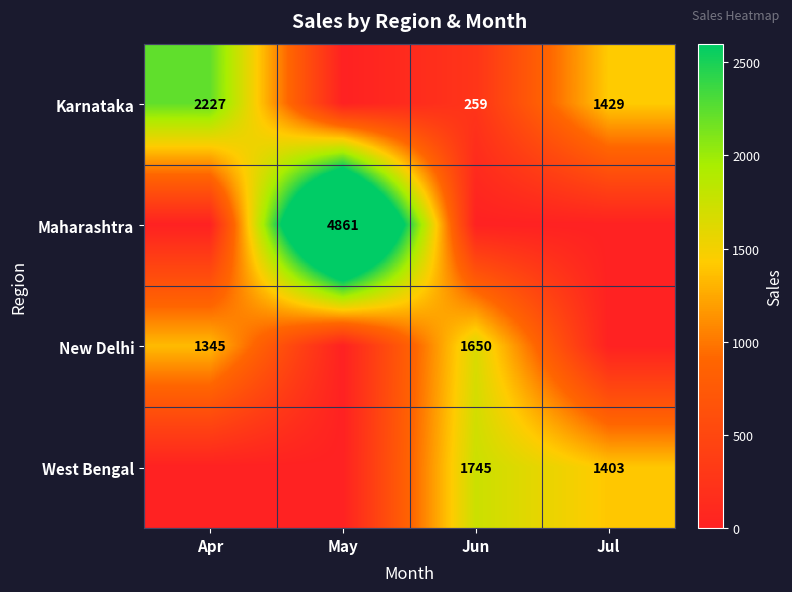

What is the sum of the Karnataka values at Jun and Apr?

2486